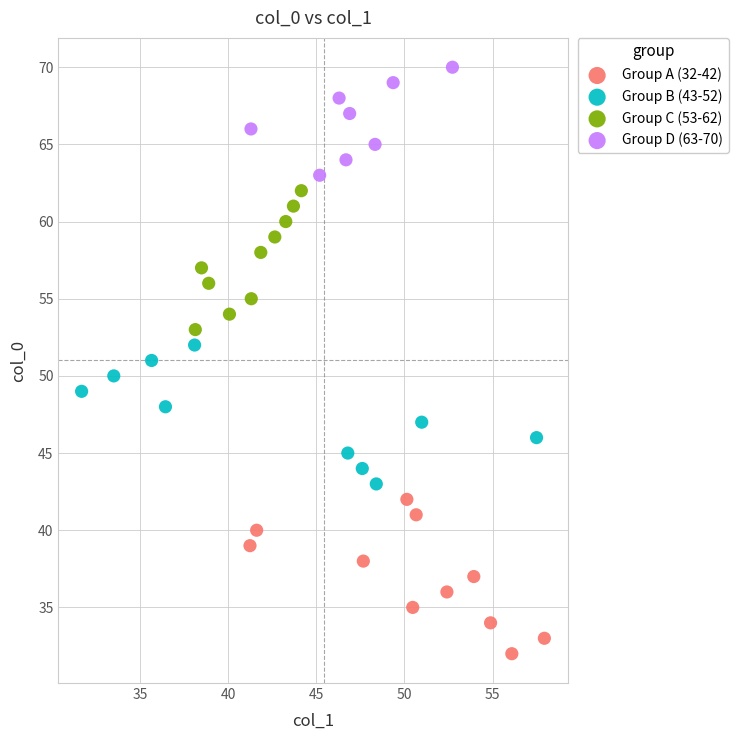

Which series has the widest spread of Y values?

Group A (32-42)